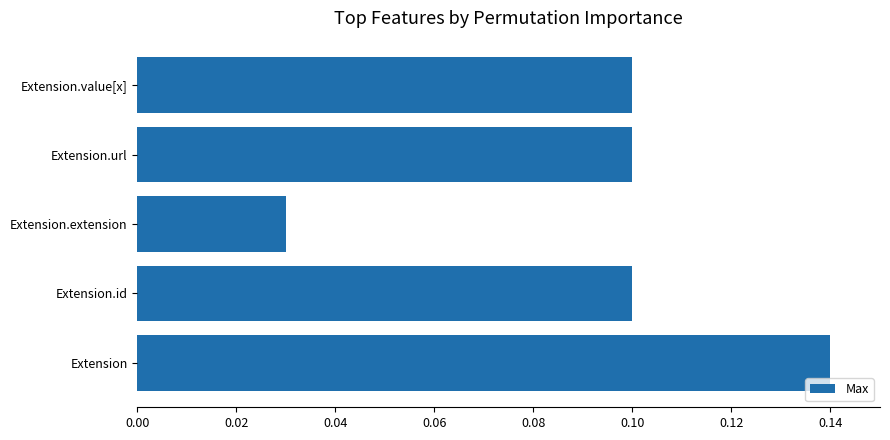

Which has a higher value, Extension or Extension.id?

Extension